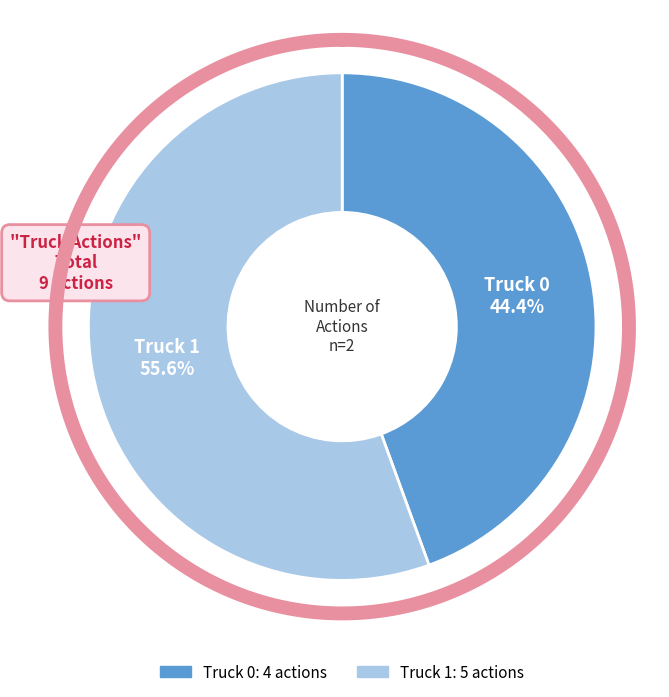

True or false: Truck 0 accounts for 53% of the total.

False